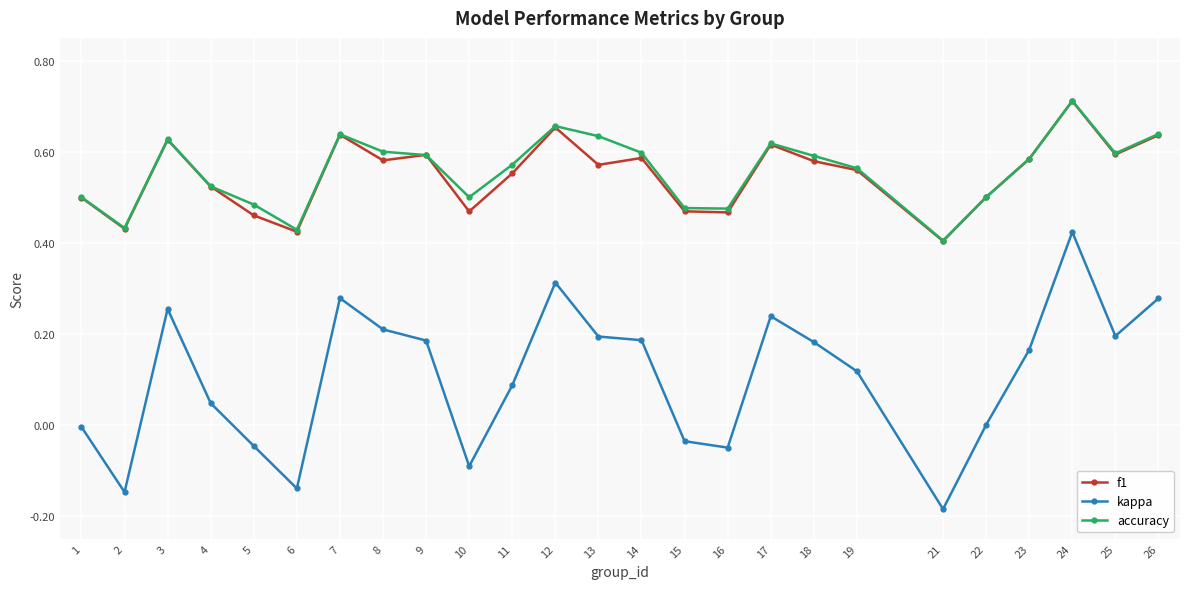

Is this an area chart (filled region under the line)?

No